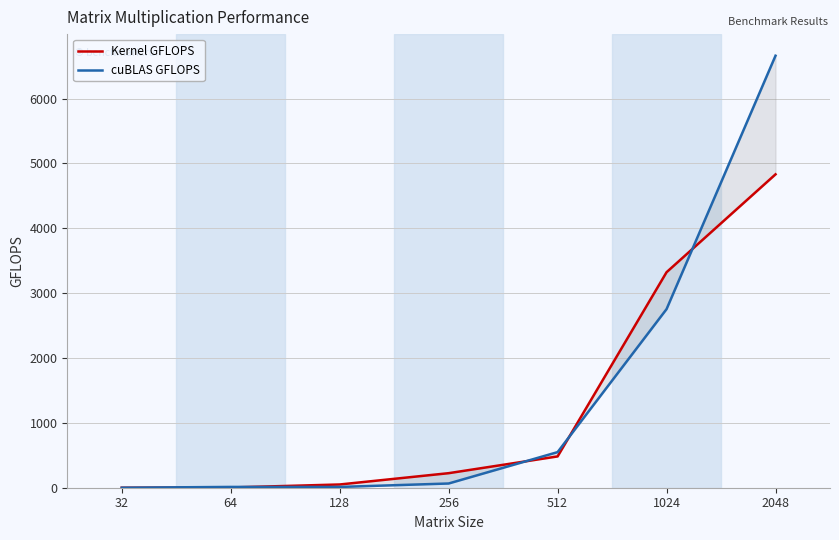

At which category is the sum across all series the highest?

2048